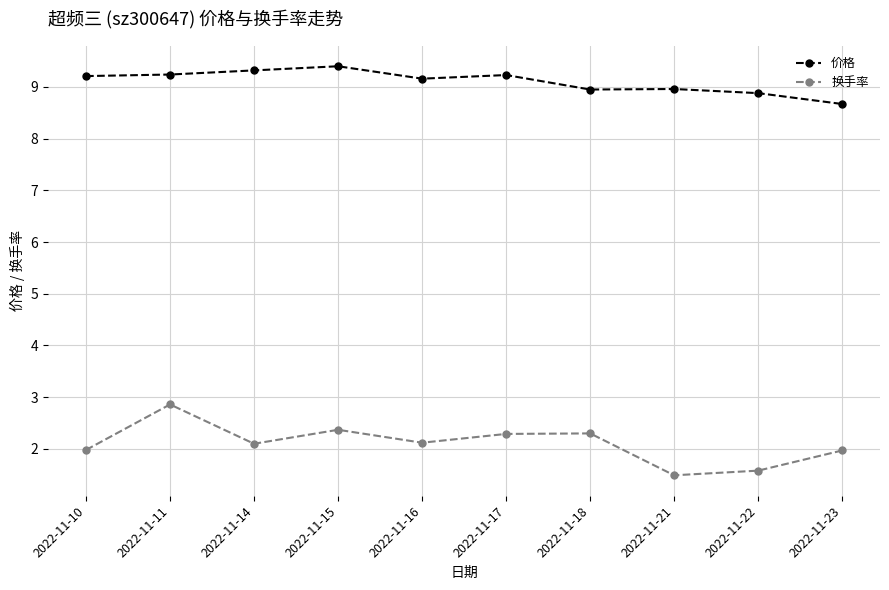

Rank the series at 2022-11-17 from highest to lowest value.

价格, 换手率